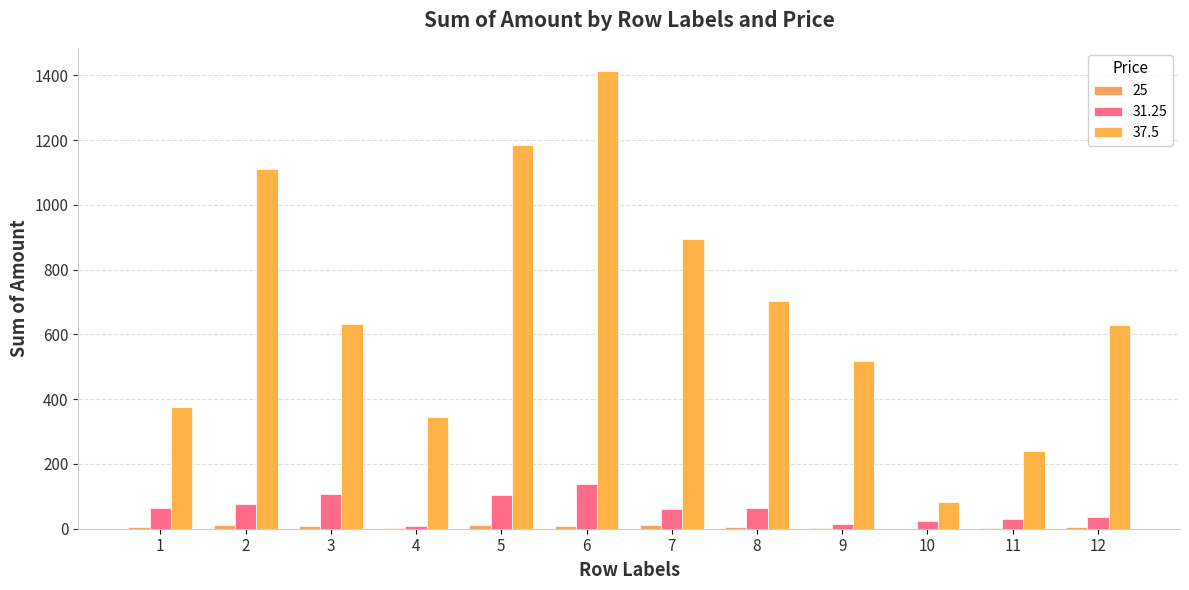

Which series changed the most between 4 and 11?

37.5